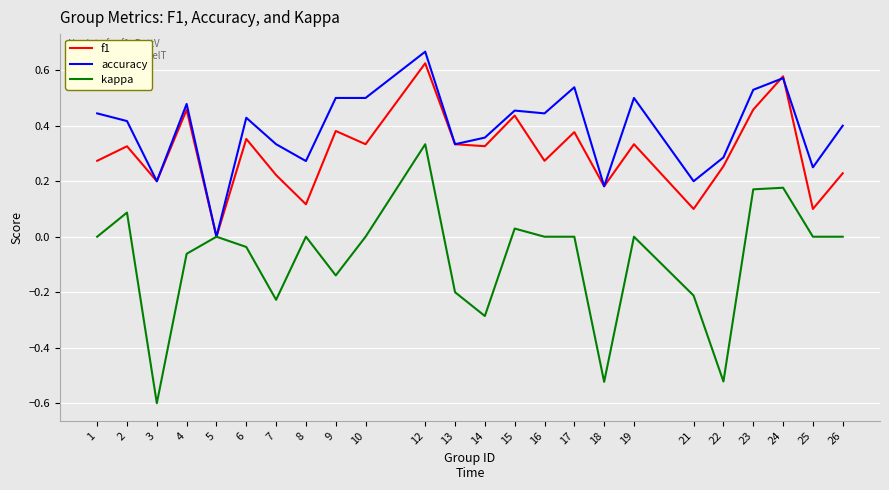

At which label does accuracy reach its peak?

12